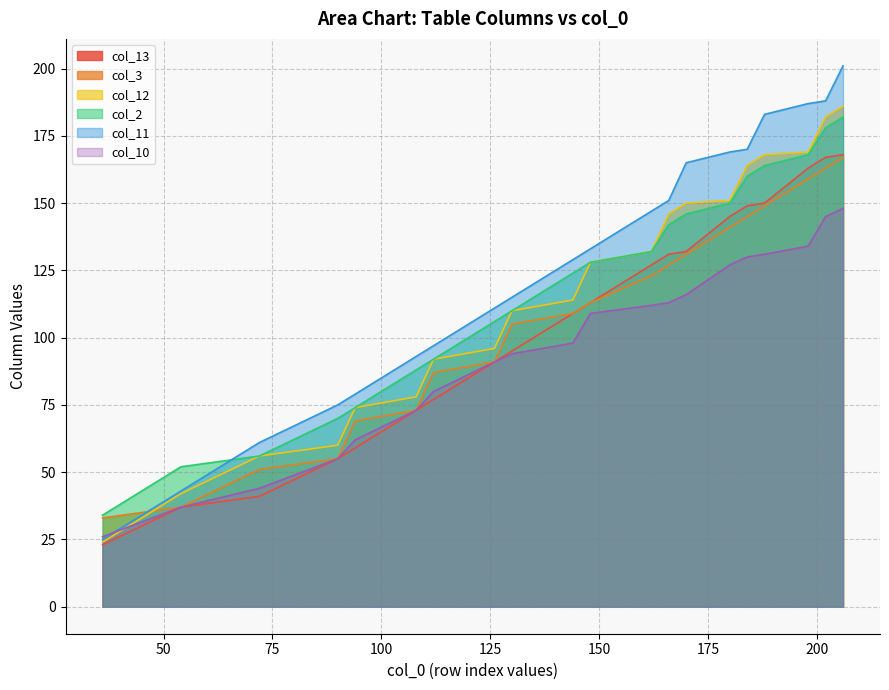

True or false: col_2 and col_10 cross at least once.

False